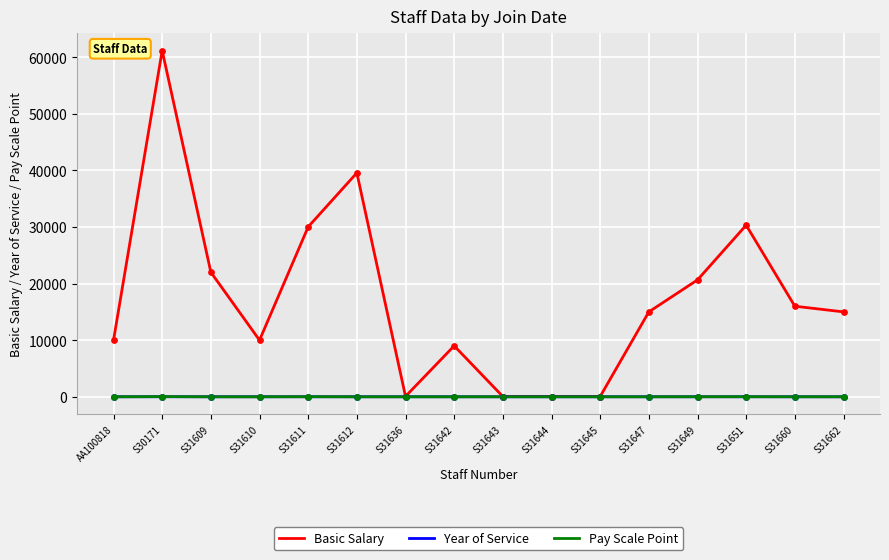

Which series has the largest range (max minus min)?

Basic Salary